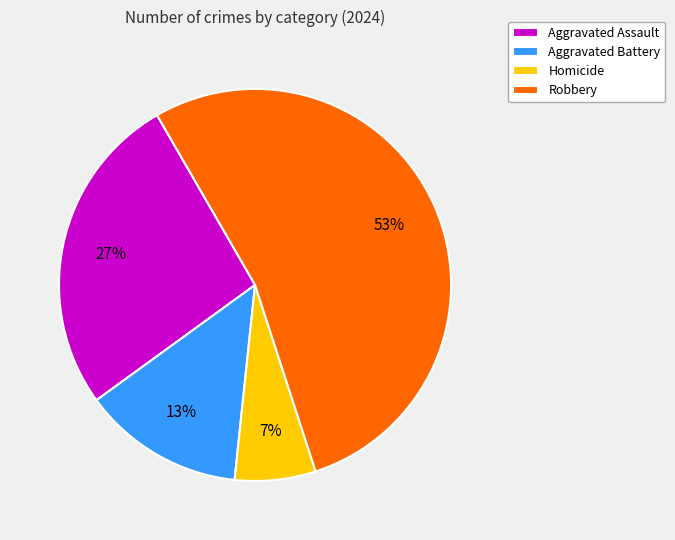

Which has a higher value, Robbery or Aggravated Battery?

Robbery